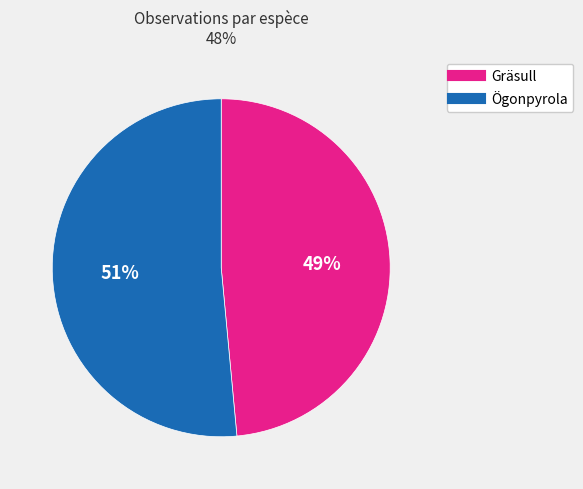

Does any single category account for the majority?

Yes